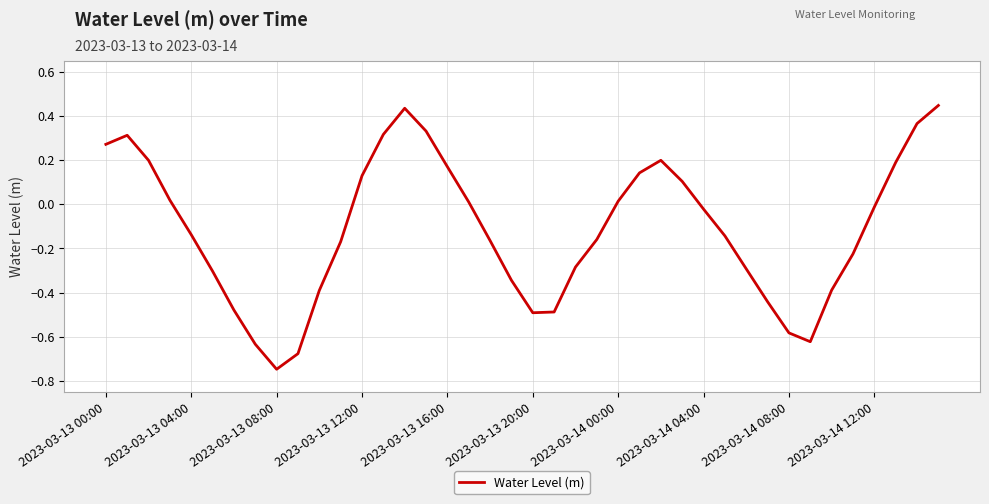

Is this an area chart (filled region under the line)?

No